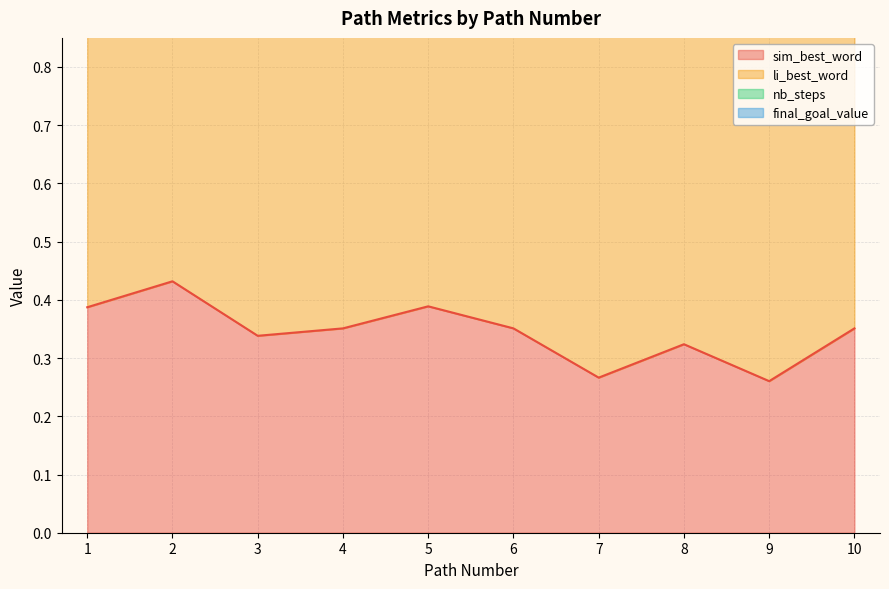

What is the sum of all li_best_word values?

99.8